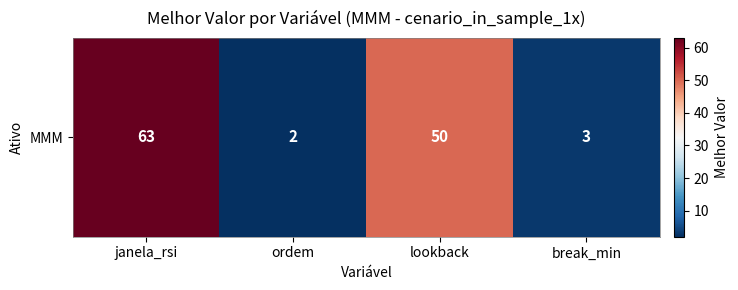

Which category has the lowest value across all series?

ordem